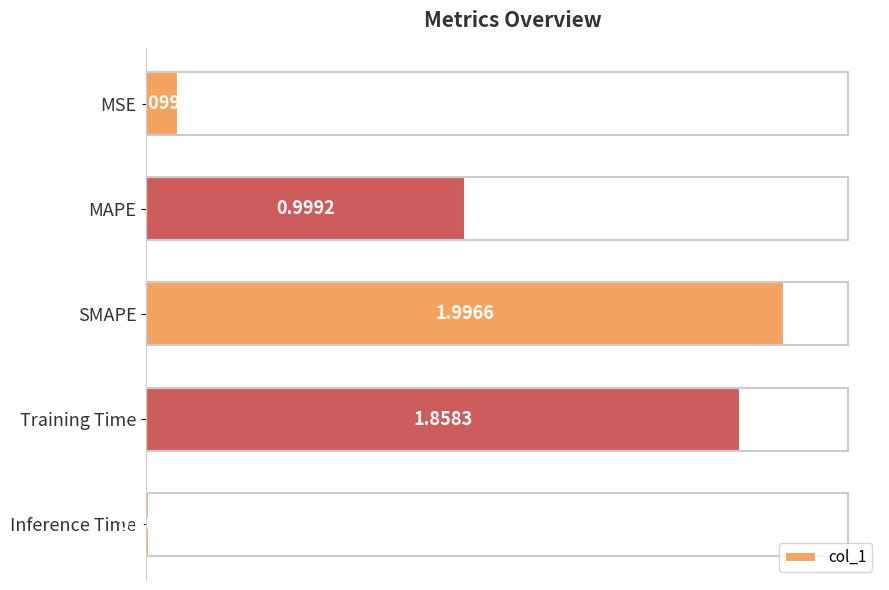

Where is the data nearest to the value 1?

MAPE